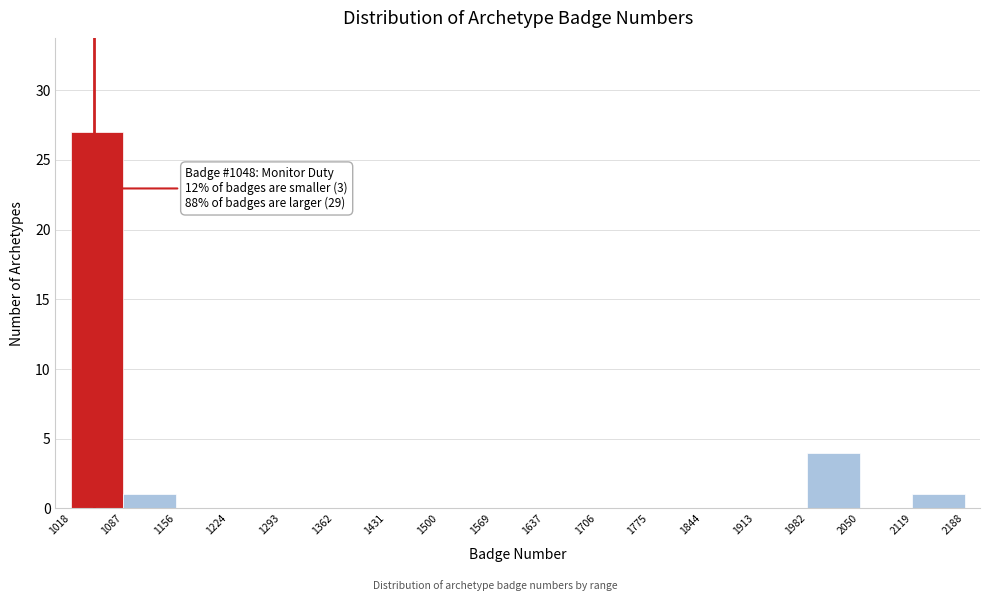

Which range on the x-axis has the tallest bar?

1018 to 1087